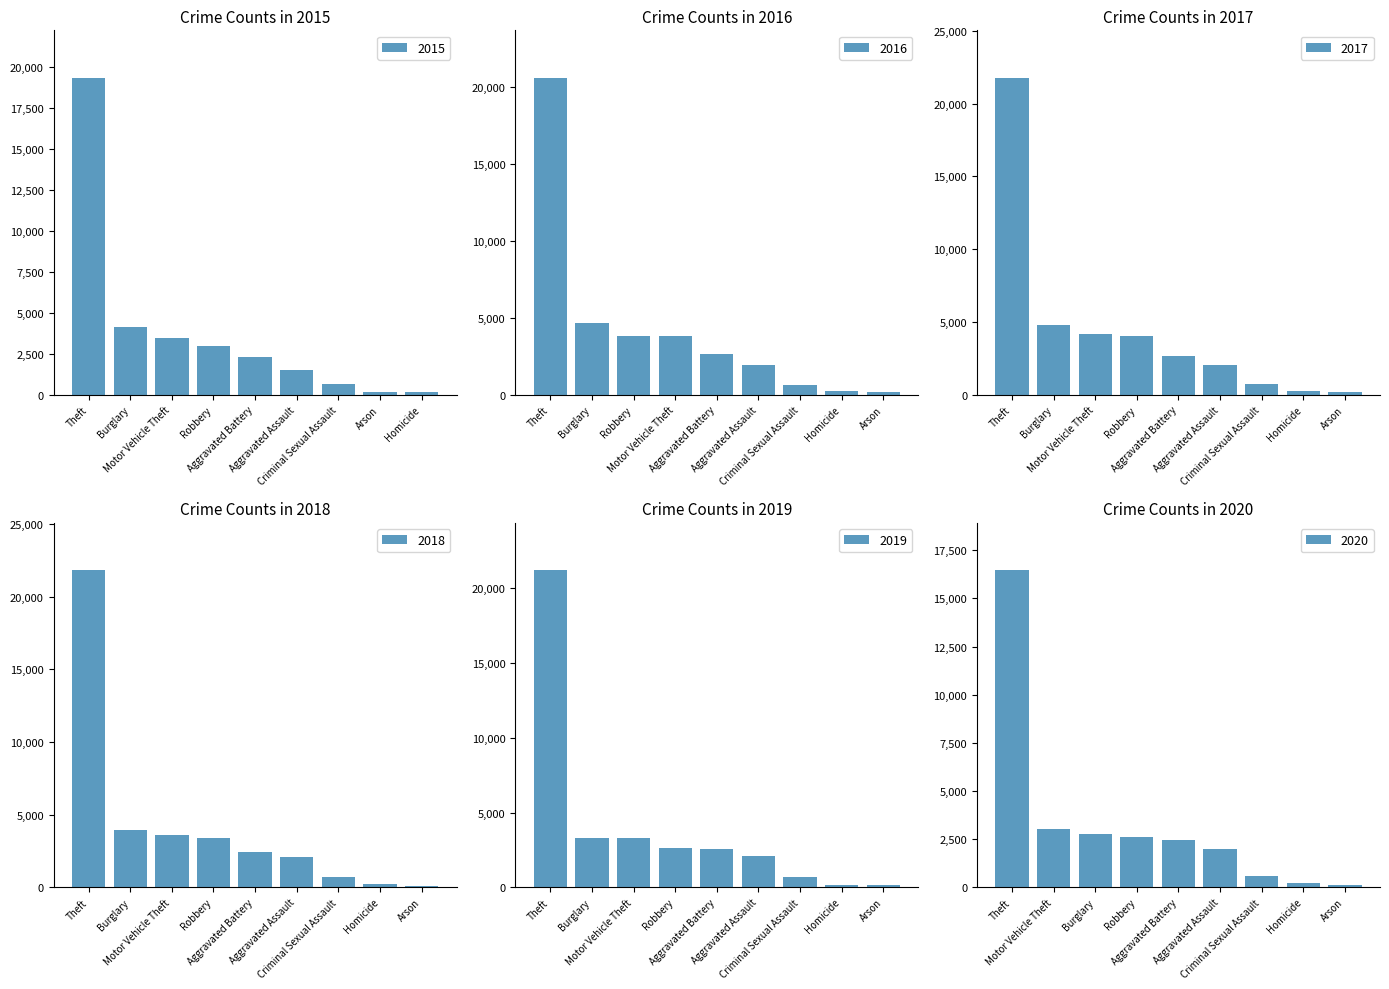

Reading left to right, what are all the values shown in this chart?

2015: Aggravated Assault=1525	Aggravated Battery=2305	Arson=142	Burglary=4103	Criminal Sexual Assault=631	Homicide=140	Motor Vehicle Theft=3461	Robbery=2944	Theft=19325
2016: Aggravated Assault=1940	Aggravated Battery=2644	Arson=187	Burglary=4656	Criminal Sexual Assault=666	Homicide=234	Motor Vehicle Theft=3819	Robbery=3854	Theft=20620
2017: Aggravated Assault=2029	Aggravated Battery=2638	Arson=169	Burglary=4794	Criminal Sexual Assault=740	Homicide=226	Motor Vehicle Theft=4184	Robbery=4011	Theft=21769
2018: Aggravated Assault=2090	Aggravated Battery=2455	Arson=114	Burglary=3964	Criminal Sexual Assault=681	Homicide=192	Motor Vehicle Theft=3595	Robbery=3414	Theft=21803
2019: Aggravated Assault=2084	Aggravated Battery=2570	Arson=128	Burglary=3302	Criminal Sexual Assault=685	Homicide=169	Motor Vehicle Theft=3300	Robbery=2600	Theft=21202
2020: Aggravated Assault=1979	Aggravated Battery=2451	Arson=127	Burglary=2784	Criminal Sexual Assault=570	Homicide=196	Motor Vehicle Theft=3019	Robbery=2588	Theft=16459